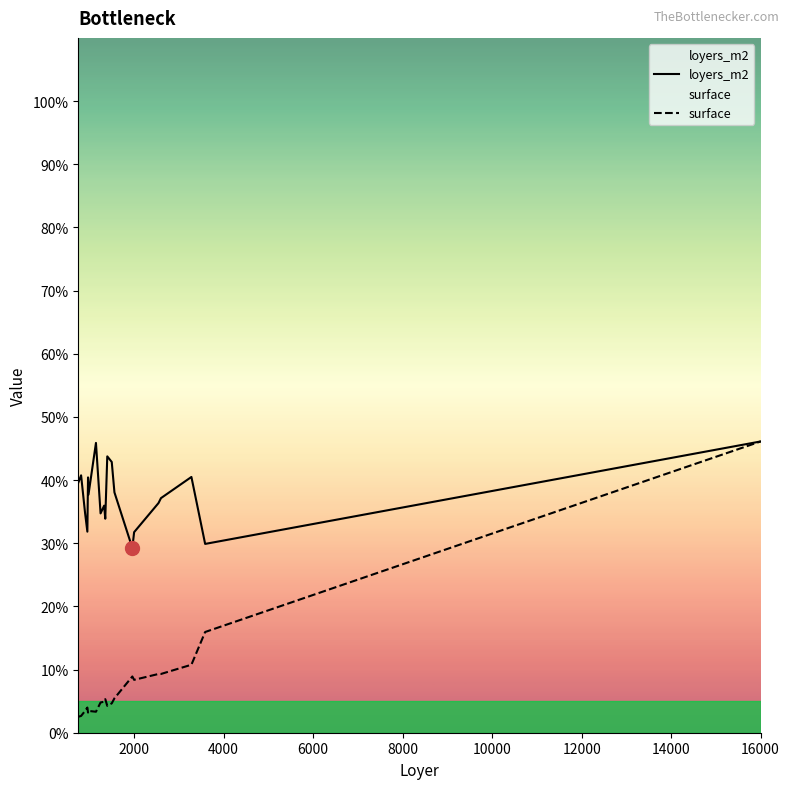

In loyers_m2, how many points are higher than both neighbors (excluding endpoints)?

6